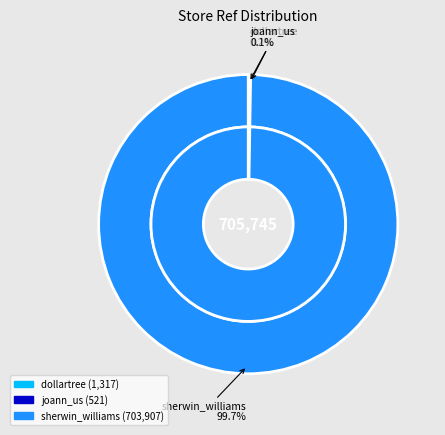

How many slices are in this pie chart?

3